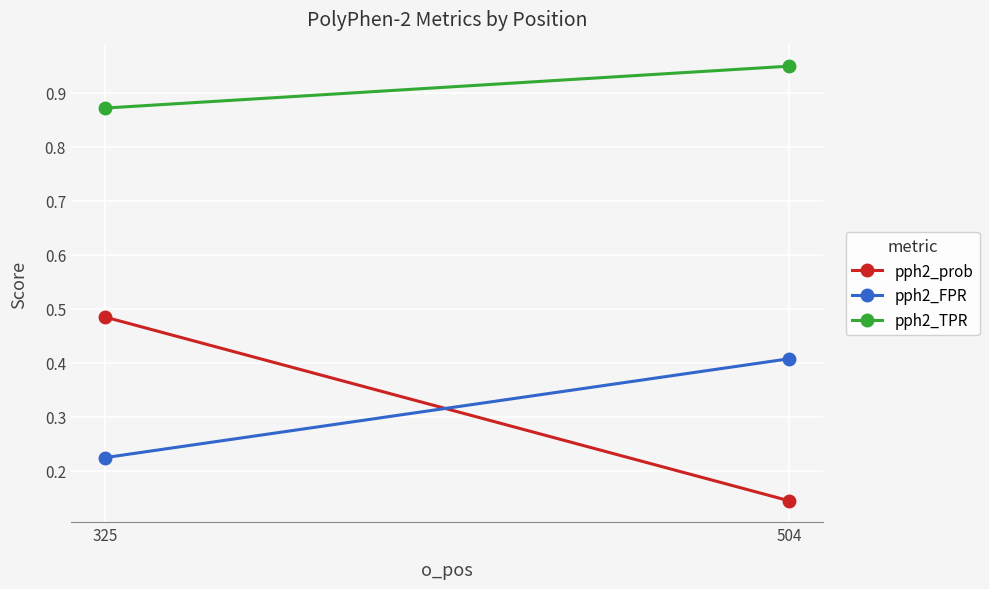

What is the difference between the highest and lowest values at 325?

0.6